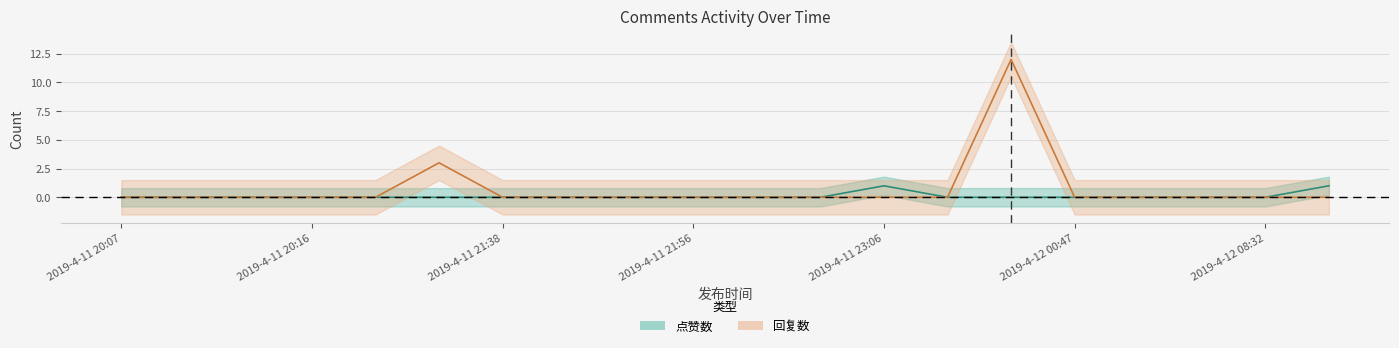

True or false: 回复数 and 点赞数 cross at least once.

False